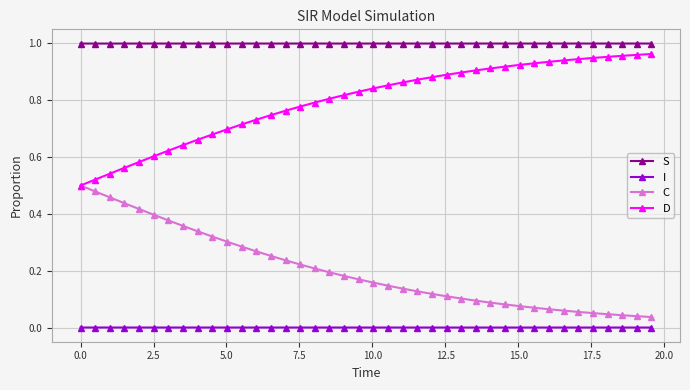

True or false: S and I cross at least once.

False